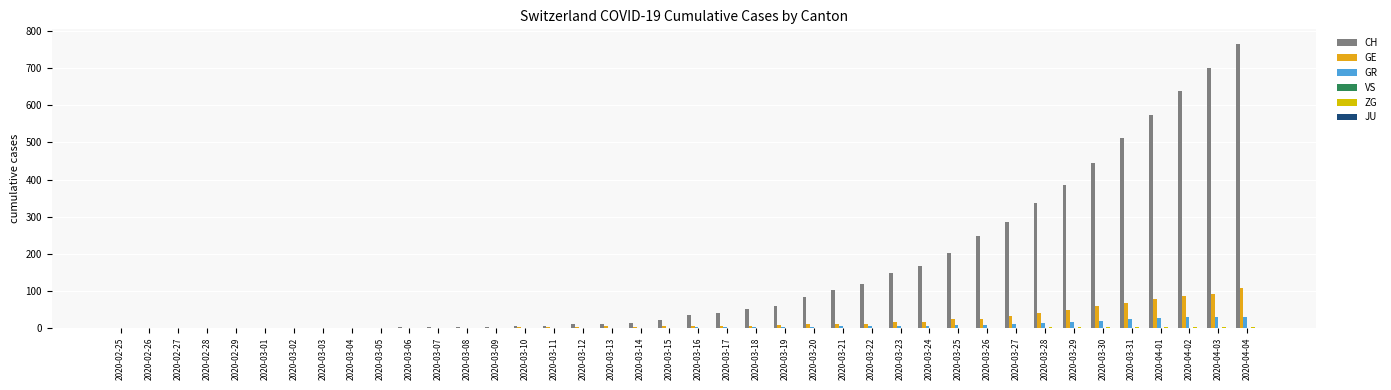

Reading right to left, extract all data points from this chart.

CH: 2020-04-04=767	2020-04-03=700	2020-04-02=639	2020-04-01=575	2020-03-31=513	2020-03-30=446	2020-03-29=384	2020-03-28=336	2020-03-27=285	2020-03-26=248	2020-03-25=203	2020-03-24=168	2020-03-23=147	2020-03-22=118	2020-03-21=103	2020-03-20=83	2020-03-19=60	2020-03-18=50	2020-03-17=41	2020-03-16=34	2020-03-15=22	2020-03-14=14	2020-03-13=10	2020-03-12=9	2020-03-11=5	2020-03-10=4	2020-03-09=2	2020-03-08=2	2020-03-07=1	2020-03-06=1	2020-03-05=0	2020-03-04=0	2020-03-03=0	2020-03-02=0	2020-03-01=0	2020-02-29=0	2020-02-28=0	2020-02-27=0	2020-02-26=0	2020-02-25=0
GE: 2020-04-04=106	2020-04-03=92	2020-04-02=85	2020-04-01=77	2020-03-31=68	2020-03-30=58	2020-03-29=48	2020-03-28=40	2020-03-27=32	2020-03-26=25	2020-03-25=23	2020-03-24=16	2020-03-23=15	2020-03-22=10	2020-03-21=9	2020-03-20=9	2020-03-19=7	2020-03-18=6	2020-03-17=5	2020-03-16=4	2020-03-15=4	2020-03-14=2	2020-03-13=5	2020-03-12=2	2020-03-11=1	2020-03-10=1	2020-03-09=0	2020-03-08=0	2020-03-07=0	2020-03-06=0	2020-03-05=0	2020-03-04=0	2020-03-03=0	2020-03-02=0	2020-03-01=0	2020-02-29=0	2020-02-28=0	2020-02-27=0	2020-02-26=0	2020-02-25=0
GR: 2020-04-04=30	2020-04-03=30	2020-04-02=28	2020-04-01=26	2020-03-31=23	2020-03-30=19	2020-03-29=15	2020-03-28=12	2020-03-27=9	2020-03-26=8	2020-03-25=8	2020-03-24=6	2020-03-23=5	2020-03-22=4	2020-03-21=4	2020-03-20=3	2020-03-19=2	2020-03-18=1	2020-03-17=1	2020-03-16=1	2020-03-15=0	2020-03-14=0	2020-03-13=0	2020-03-12=0	2020-03-11=0	2020-03-10=0	2020-03-09=0	2020-03-08=0	2020-03-07=0	2020-03-06=0	2020-03-05=0	2020-03-04=0	2020-03-03=0	2020-03-02=0	2020-03-01=0	2020-02-29=0	2020-02-28=0	2020-02-27=0	2020-02-26=0	2020-02-25=0
VS: 2020-04-04=0	2020-04-03=0	2020-04-02=0	2020-04-01=0	2020-03-31=0	2020-03-30=0	2020-03-29=0	2020-03-28=0	2020-03-27=0	2020-03-26=0	2020-03-25=0	2020-03-24=0	2020-03-23=0	2020-03-22=0	2020-03-21=0	2020-03-20=0	2020-03-19=0	2020-03-18=0	2020-03-17=0	2020-03-16=0	2020-03-15=0	2020-03-14=0	2020-03-13=0	2020-03-12=0	2020-03-11=0	2020-03-10=0	2020-03-09=0	2020-03-08=0	2020-03-07=0	2020-03-06=0	2020-03-05=0	2020-03-04=0	2020-03-03=0	2020-03-02=0	2020-03-01=0	2020-02-29=0	2020-02-28=0	2020-02-27=0	2020-02-26=0	2020-02-25=0
ZG: 2020-04-04=2	2020-04-03=1	2020-04-02=1	2020-04-01=1	2020-03-31=1	2020-03-30=1	2020-03-29=1	2020-03-28=1	2020-03-27=0	2020-03-26=0	2020-03-25=0	2020-03-24=0	2020-03-23=0	2020-03-22=0	2020-03-21=0	2020-03-20=0	2020-03-19=0	2020-03-18=0	2020-03-17=0	2020-03-16=0	2020-03-15=0	2020-03-14=0	2020-03-13=0	2020-03-12=0	2020-03-11=0	2020-03-10=0	2020-03-09=0	2020-03-08=0	2020-03-07=0	2020-03-06=0	2020-03-05=0	2020-03-04=0	2020-03-03=0	2020-03-02=0	2020-03-01=0	2020-02-29=0	2020-02-28=0	2020-02-27=0	2020-02-26=0	2020-02-25=0
JU: 2020-04-04=0	2020-04-03=0	2020-04-02=0	2020-04-01=0	2020-03-31=0	2020-03-30=0	2020-03-29=0	2020-03-28=0	2020-03-27=0	2020-03-26=0	2020-03-25=0	2020-03-24=0	2020-03-23=0	2020-03-22=0	2020-03-21=0	2020-03-20=0	2020-03-19=0	2020-03-18=0	2020-03-17=0	2020-03-16=0	2020-03-15=0	2020-03-14=0	2020-03-13=0	2020-03-12=0	2020-03-11=0	2020-03-10=0	2020-03-09=0	2020-03-08=0	2020-03-07=0	2020-03-06=0	2020-03-05=0	2020-03-04=0	2020-03-03=0	2020-03-02=0	2020-03-01=0	2020-02-29=0	2020-02-28=0	2020-02-27=0	2020-02-26=0	2020-02-25=0